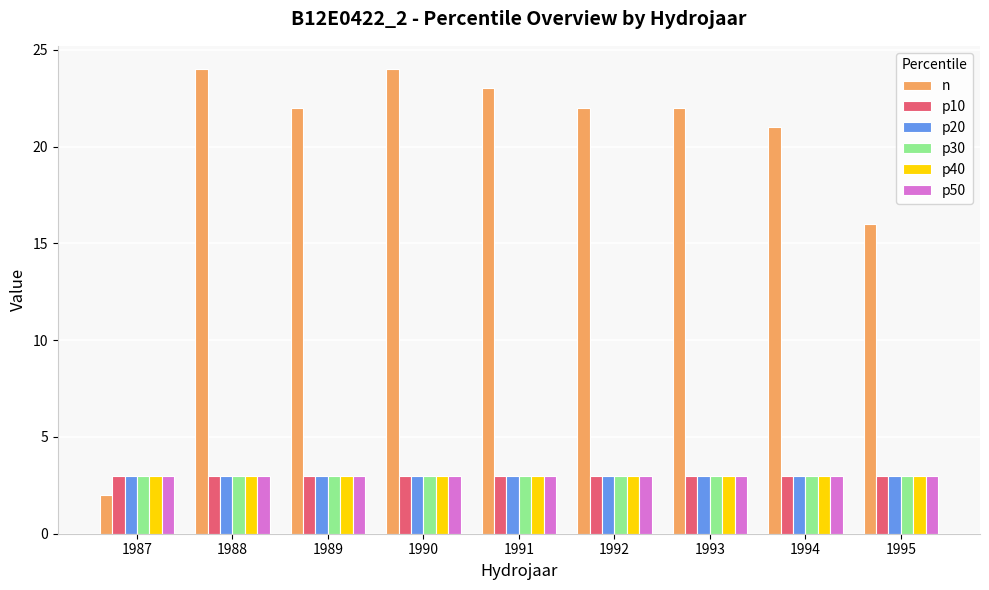

How many data points does each series have?

9